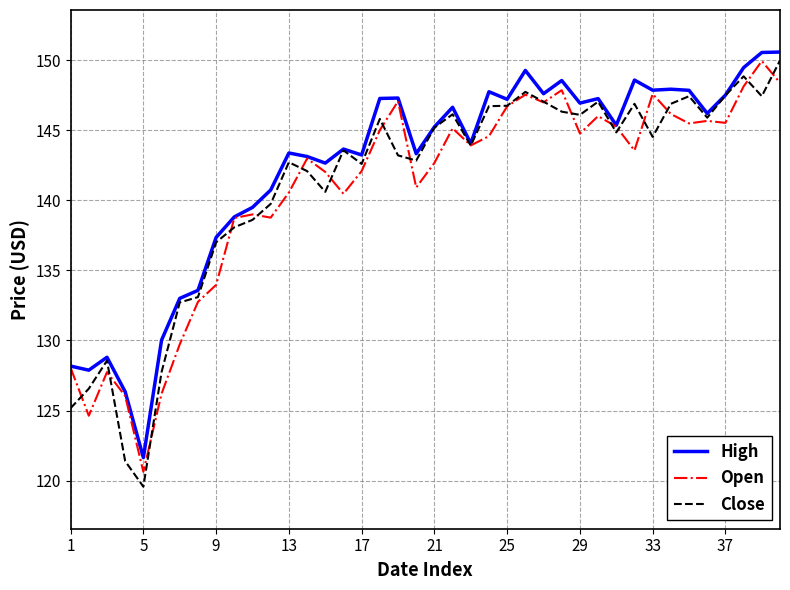

What is the minimum value shown in the chart?

119.6